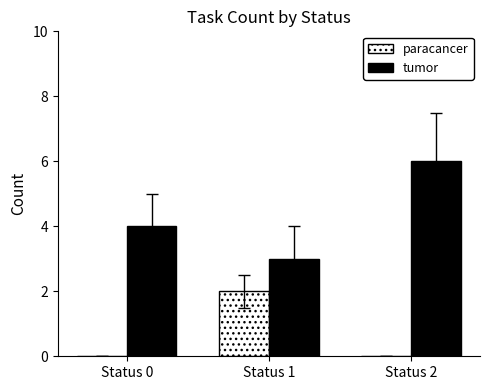

The tumor series shows 6 at Status 2. True or false?

True